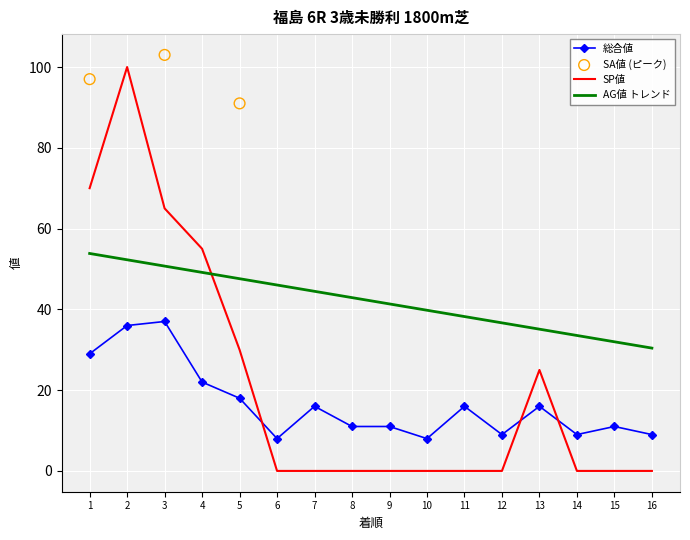

True or false: 総合値 and AG値 トレンド cross at least once.

False